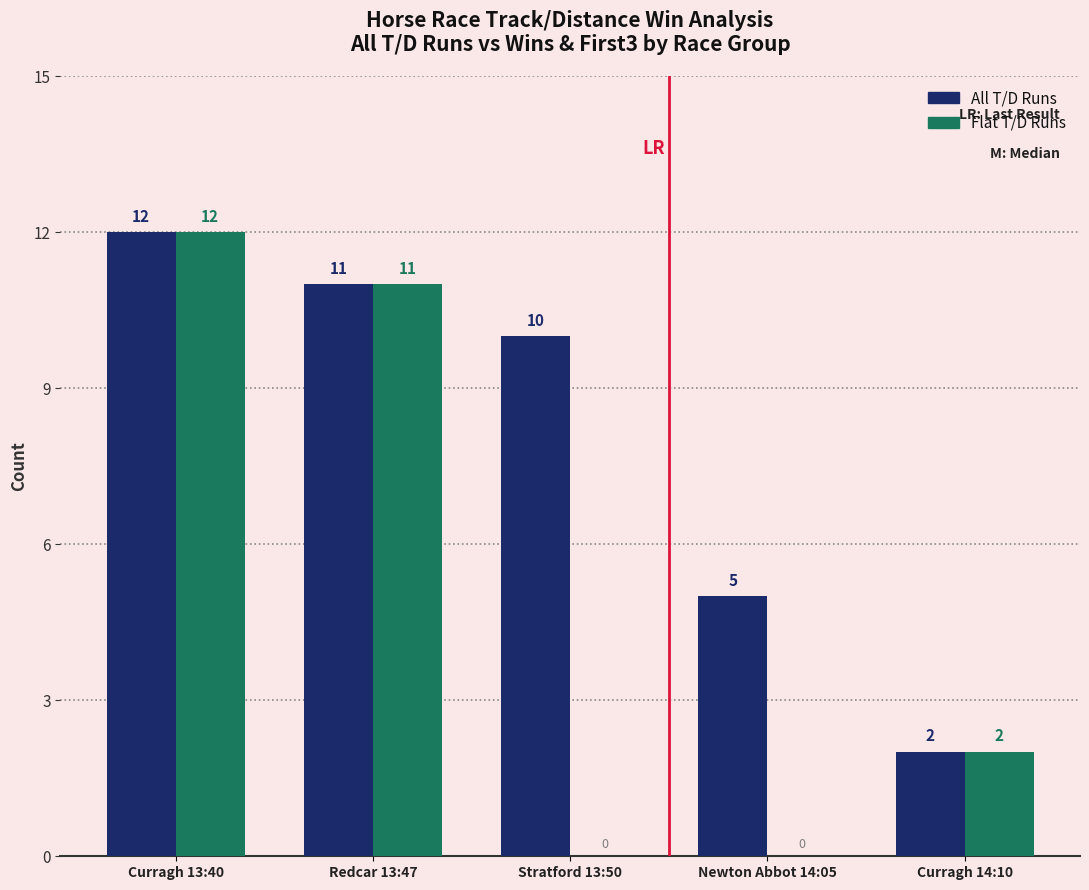

Count the number of data series in this chart.

2